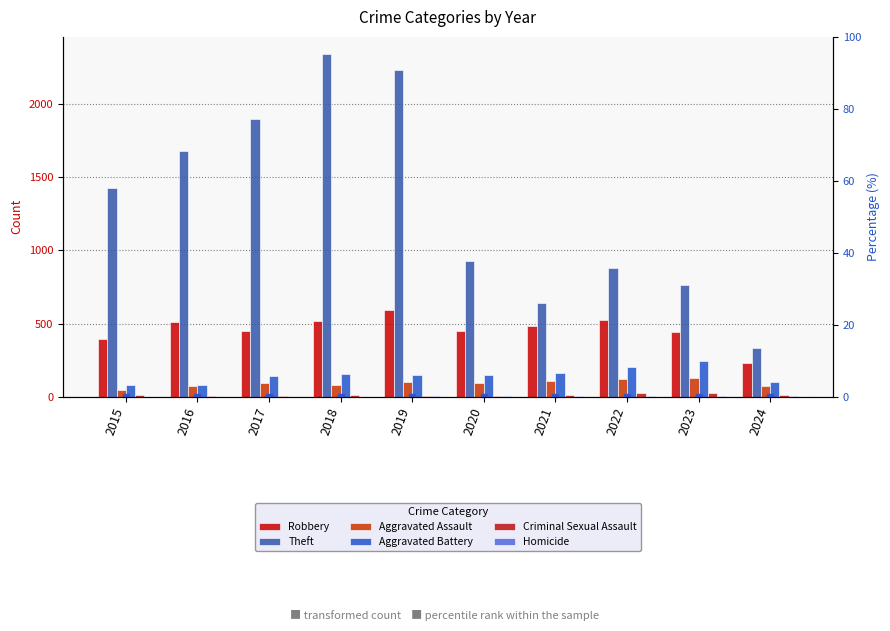

List the labels in order of Aggravated Assault value, smallest first.

2015, 2024, 2016, 2018, 2020, 2017, 2019, 2021, 2022, 2023